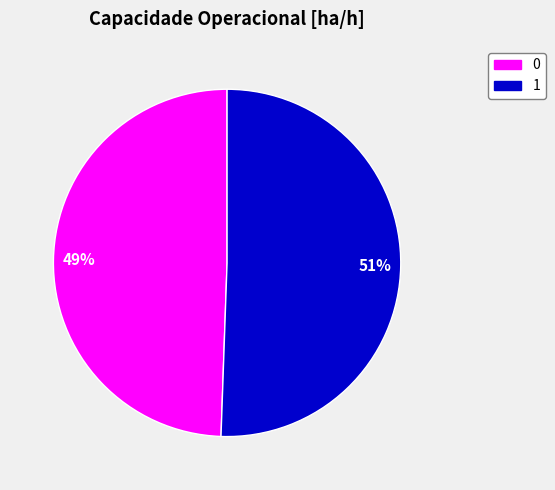

What is the largest slice in the pie chart?

1